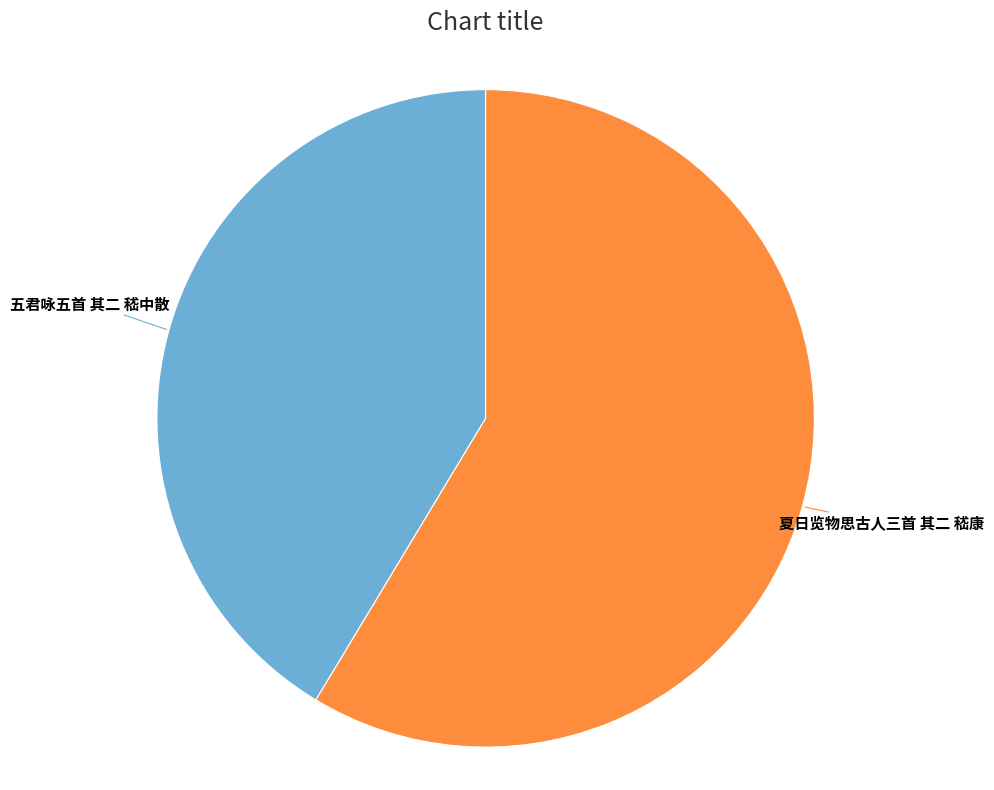

Does any single category account for the majority?

Yes